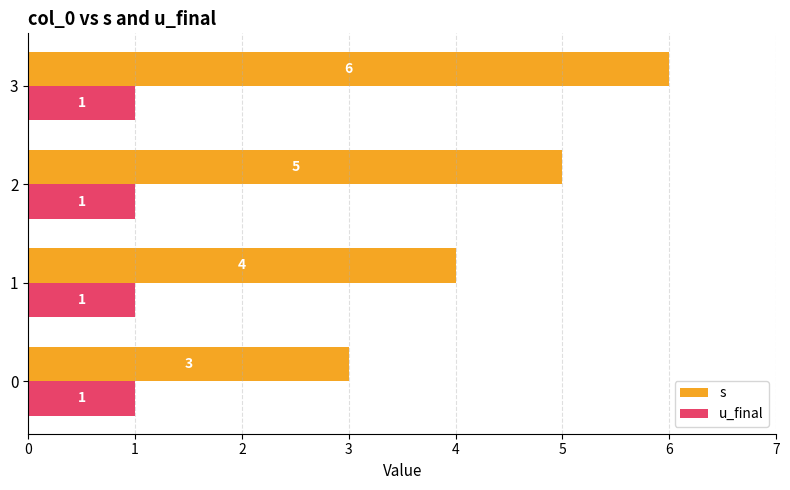

At 3, list the series in order from smallest to largest.

u_final, s